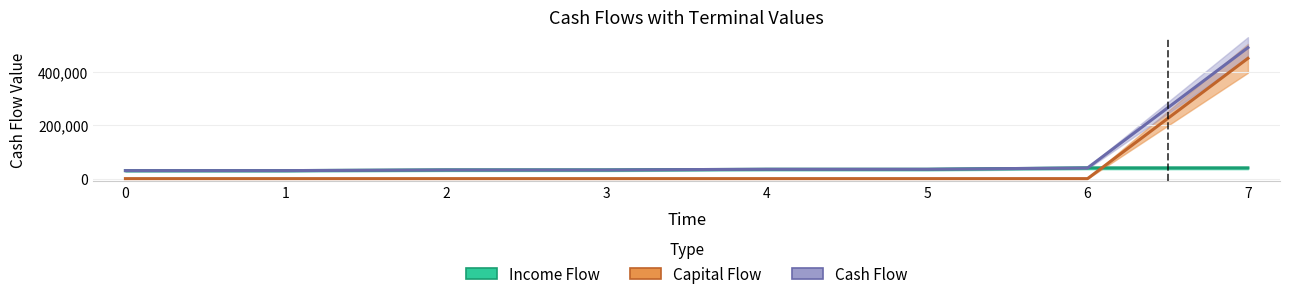

How many intersections are there between Income Flow and Capital Flow?

1